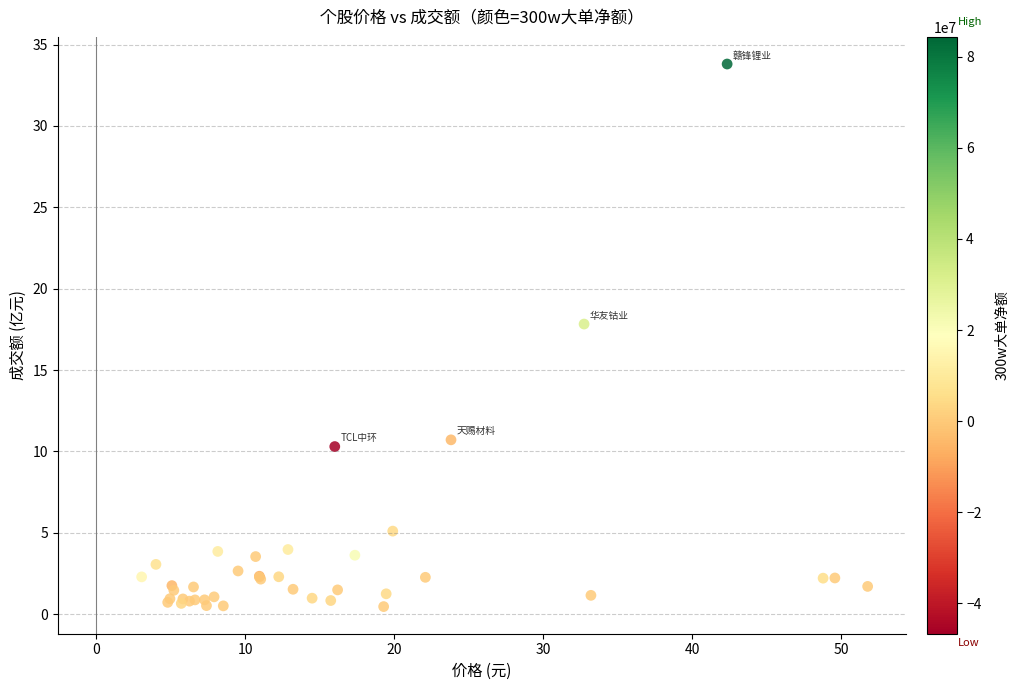

What Y value in the scatter plot is closest to 17?

17.8